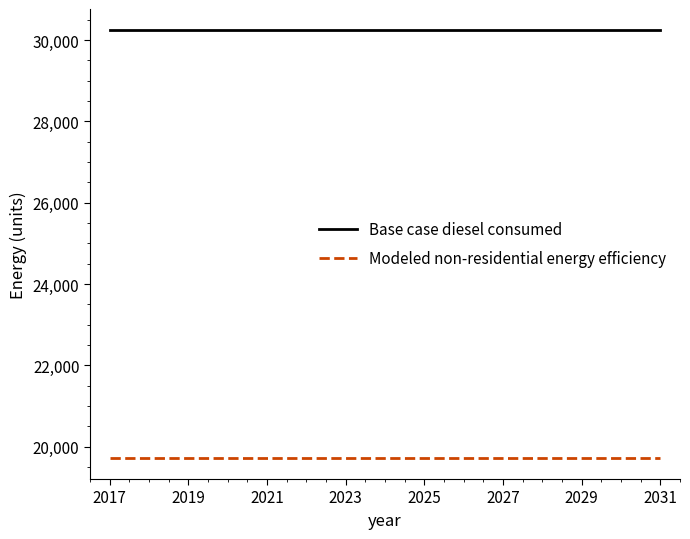

What is the highest value of the Base case diesel consumed series?

30240.4